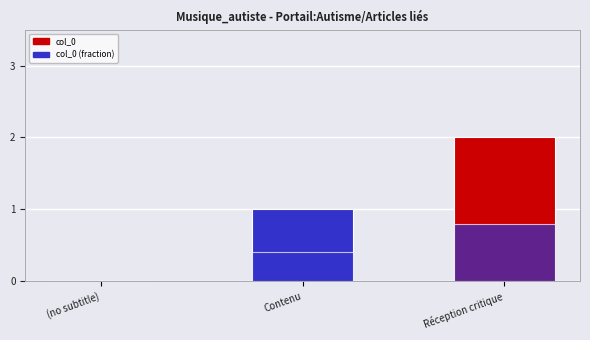

What is the difference between the maximum and second lowest values in the col_0 series?

1.0